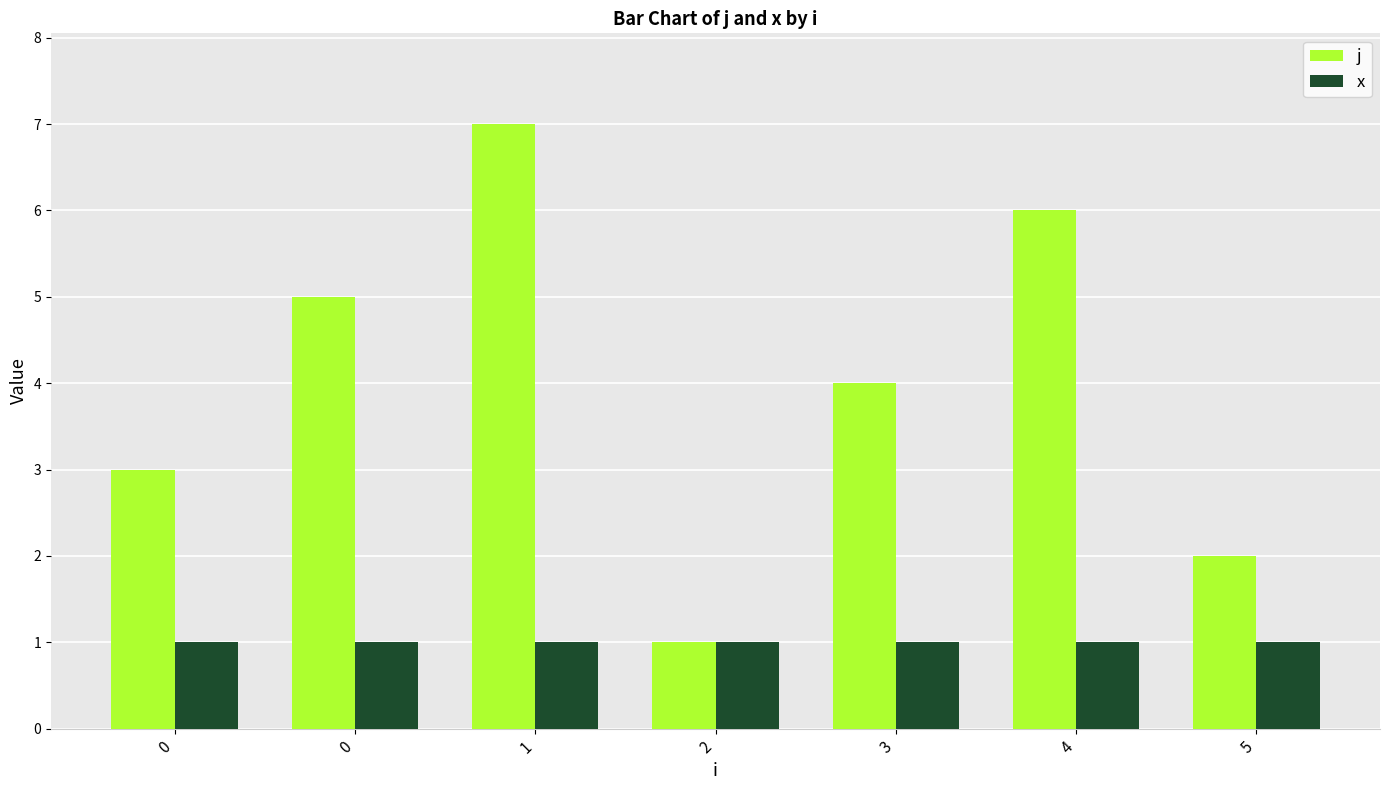

Are the bars horizontal?

No